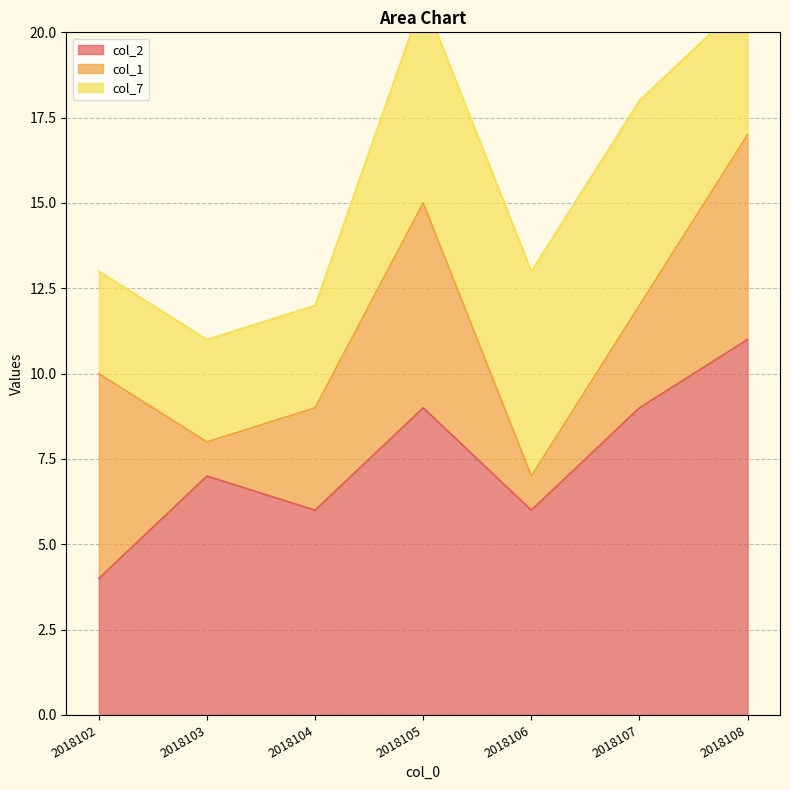

True or false: col_7 and col_2 cross at least once.

False